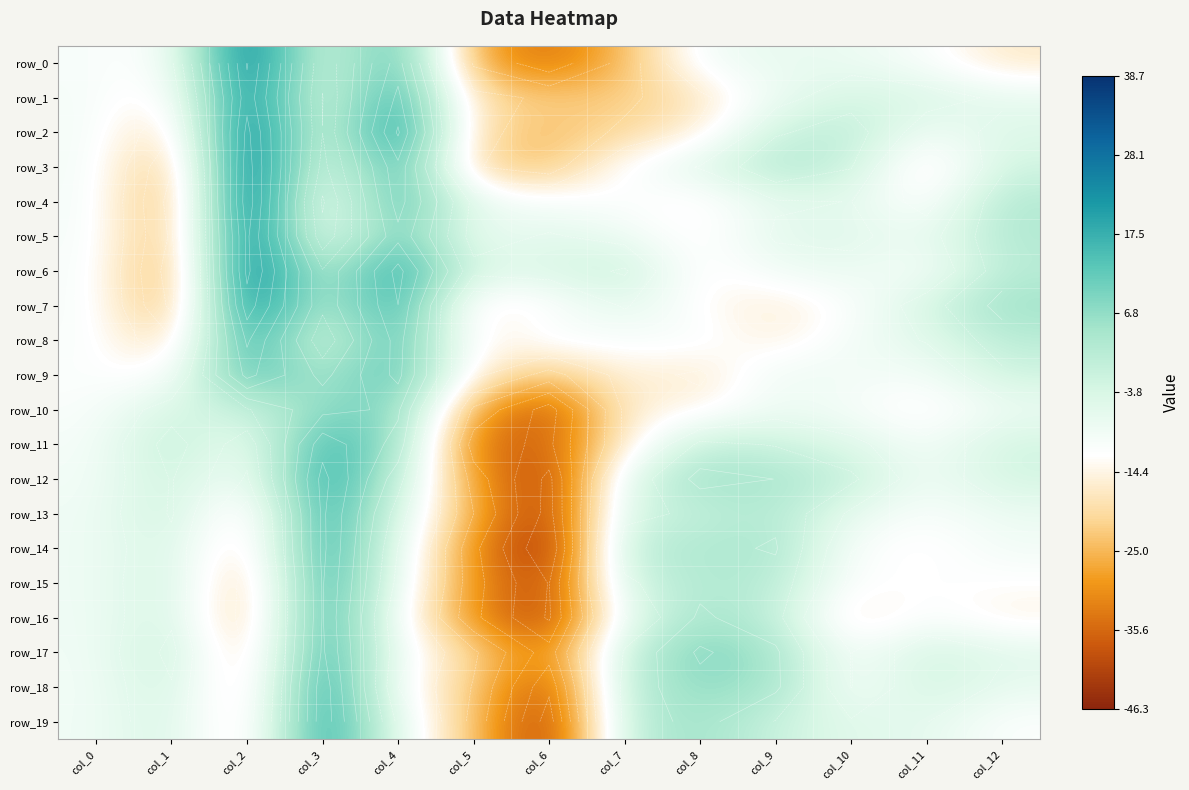

At which label is row_5 closest to 1?

col_12